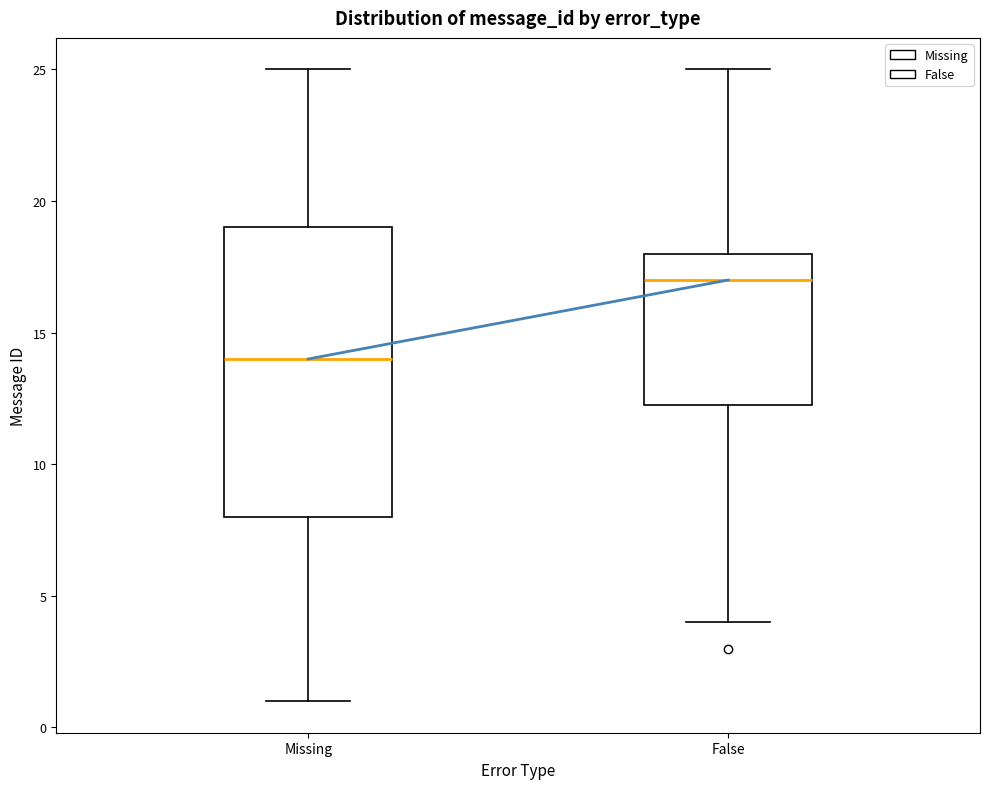

Which box's median line is the highest?

False